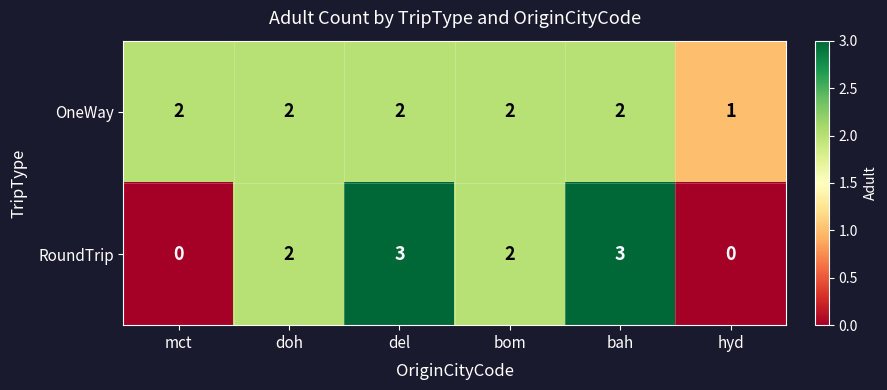

What value does the RoundTrip series have at del?

3